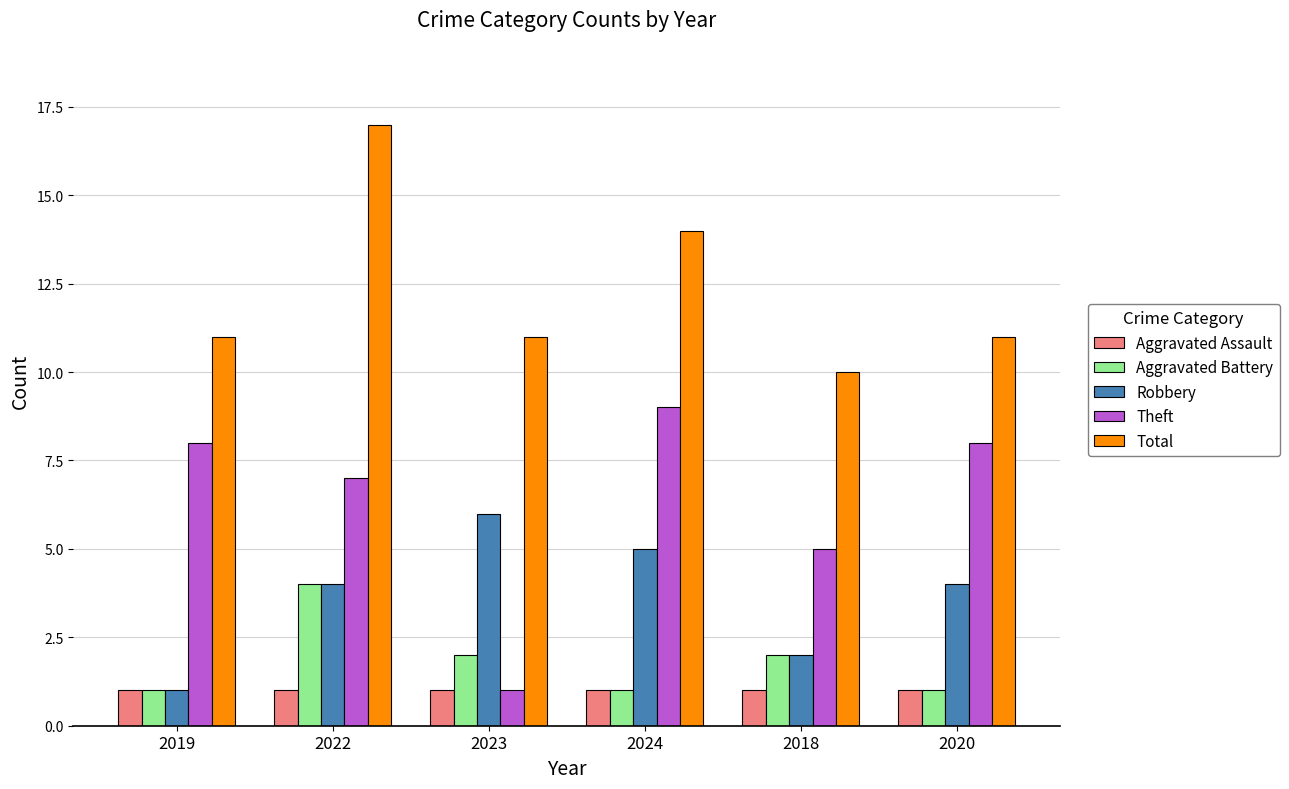

What is the average value of the Theft series?

6